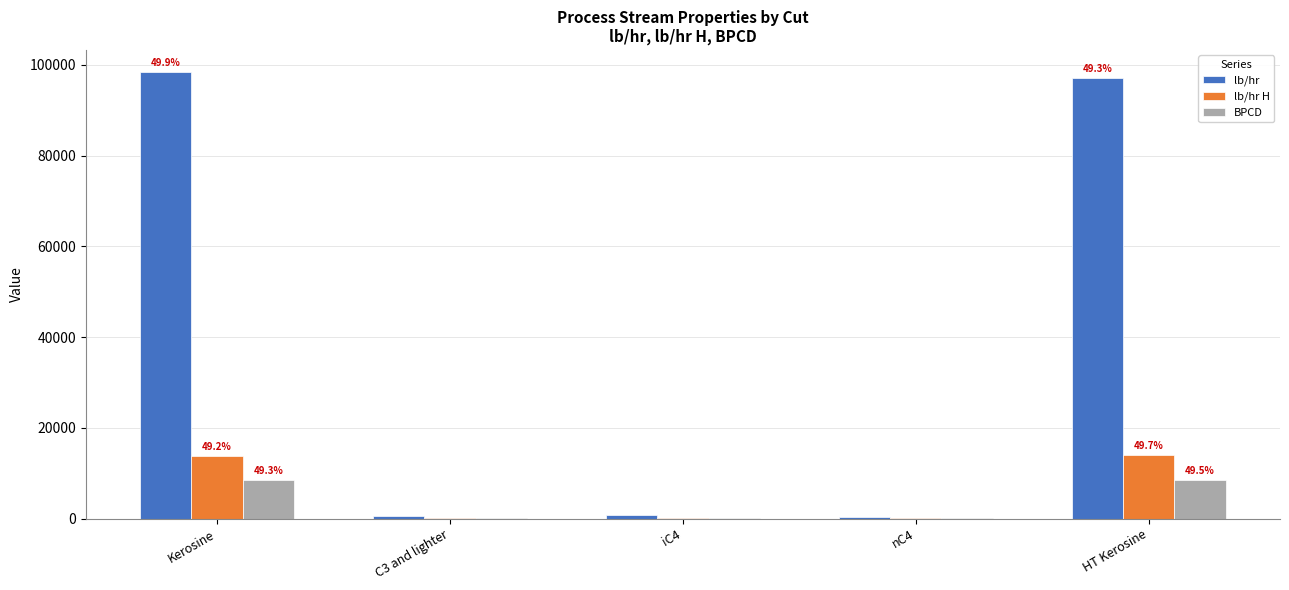

Count the number of categories in the chart.

5